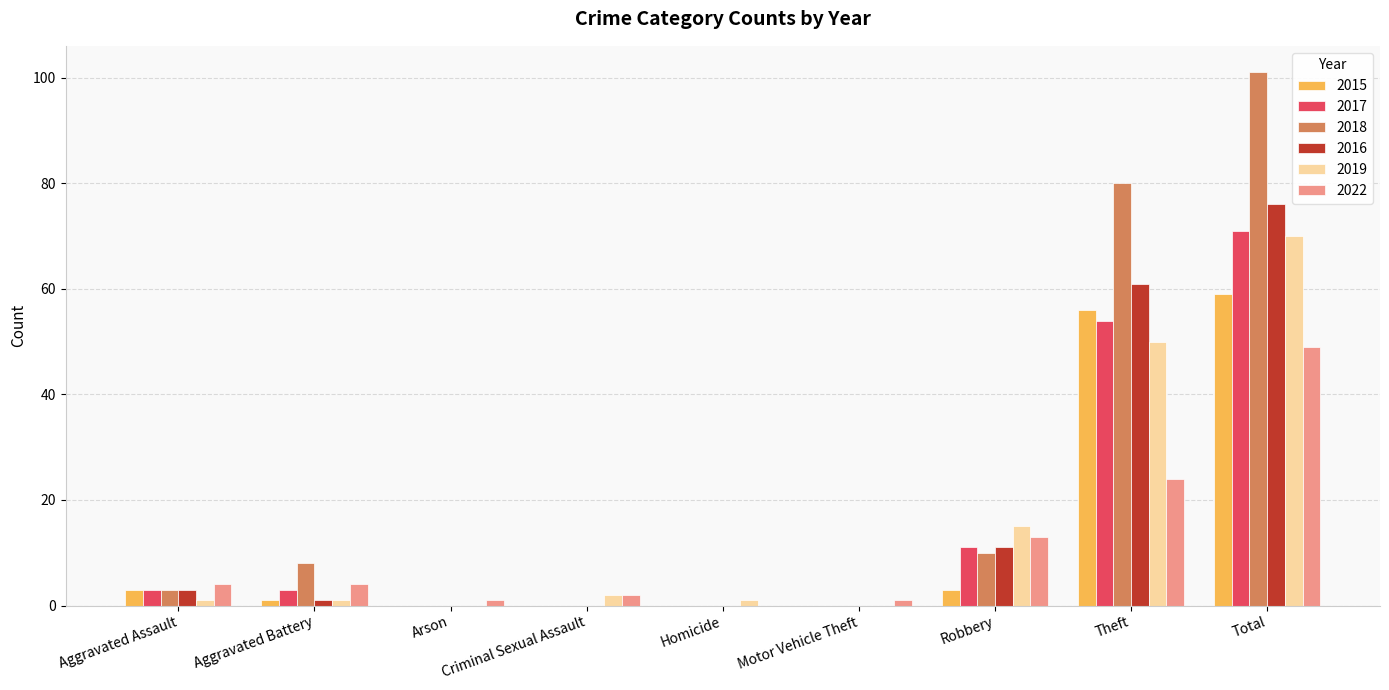

True or false: 2019 has a value of 50 at Theft.

True